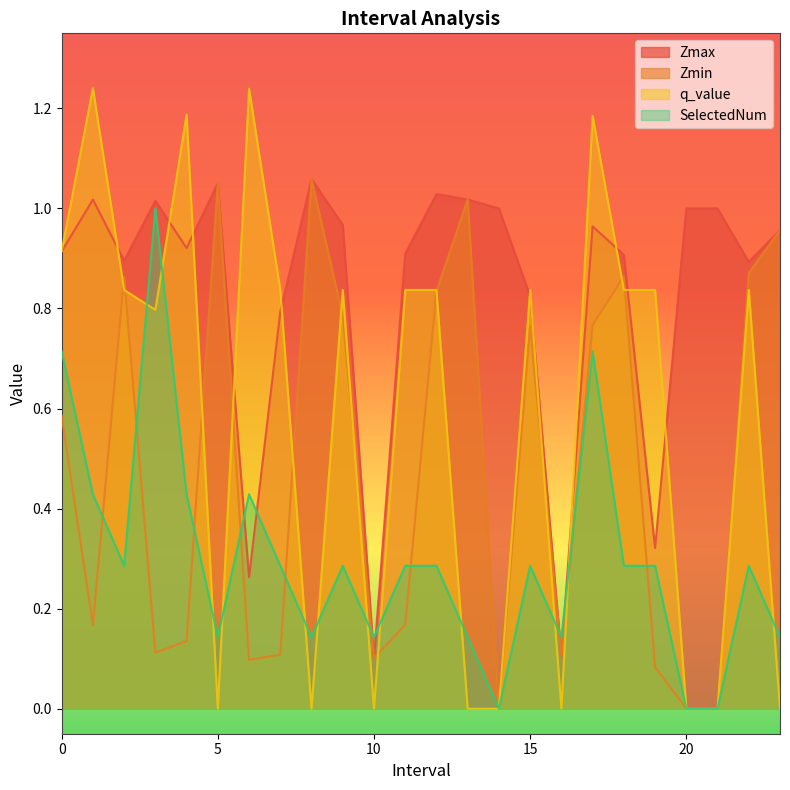

The SelectedNum series shows 0.1 at 13.0. True or false?

True